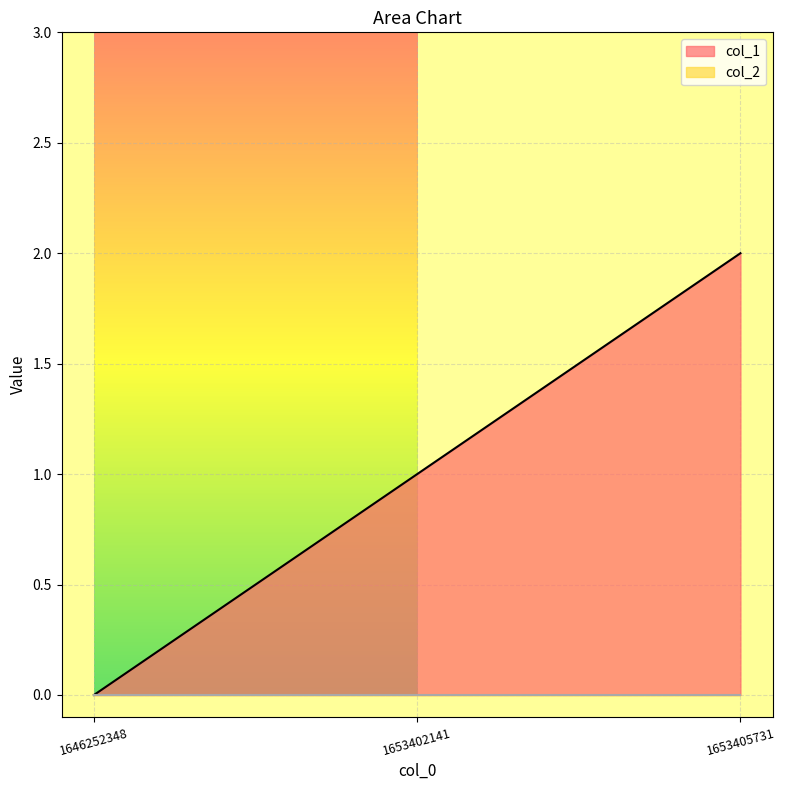

Reading left to right, what are all the values shown in this chart?

0	1	2